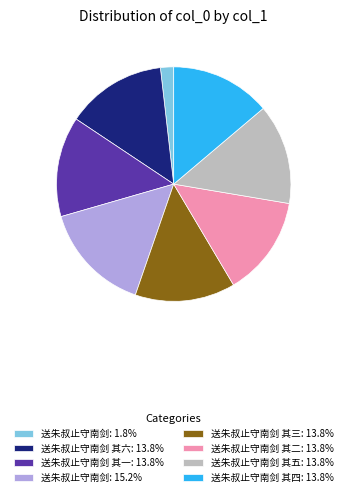

Is there a majority slice in this chart?

No